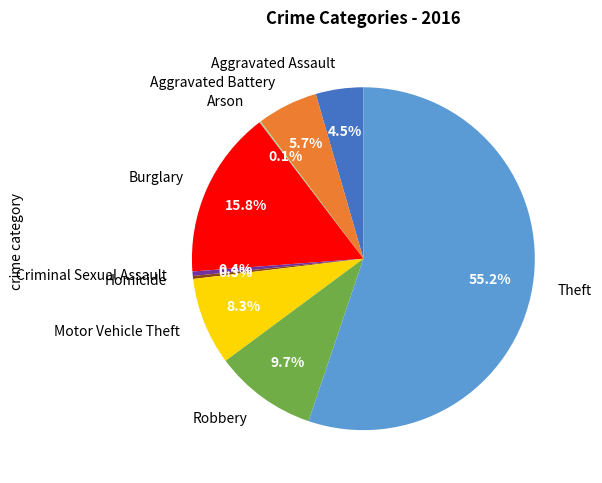

Approximately how many times larger is the value at Aggravated Battery compared to Homicide?

20.5